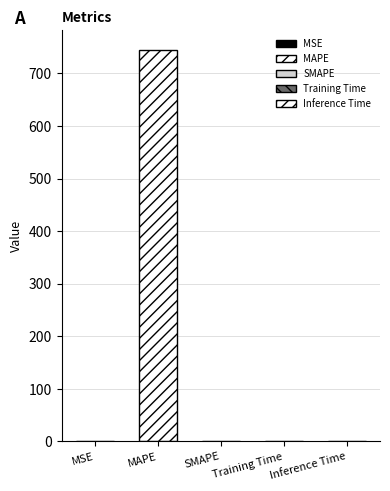

Rank the categories by value from highest to lowest.

MAPE, Inference Time, Training Time, MSE, SMAPE